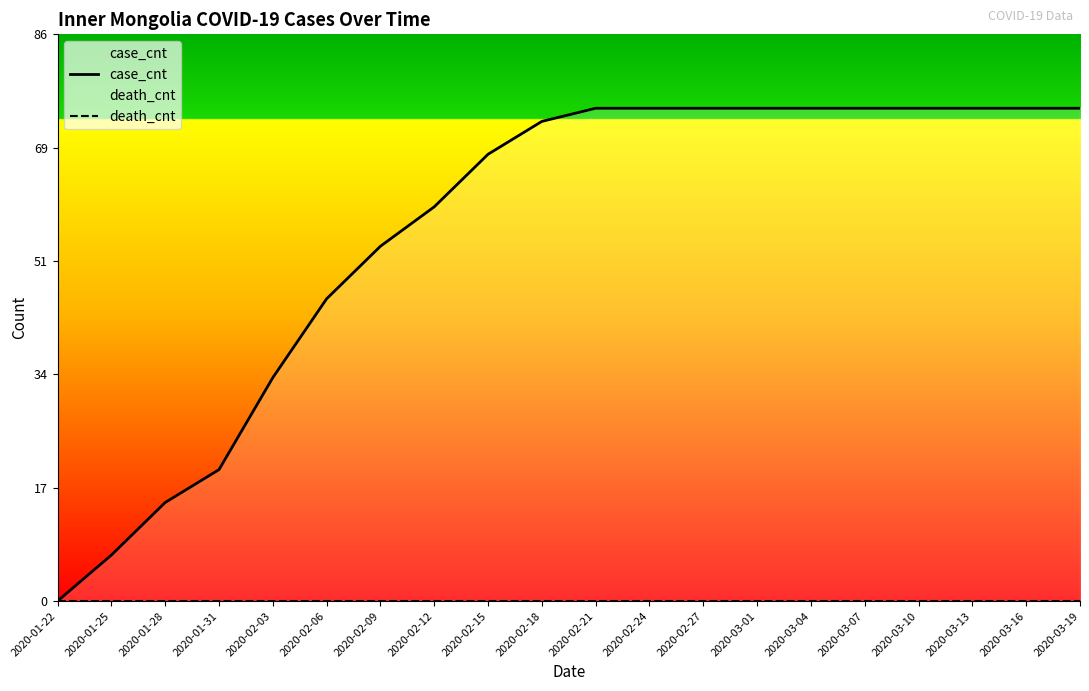

Which series has the widest spread of values?

case_cnt